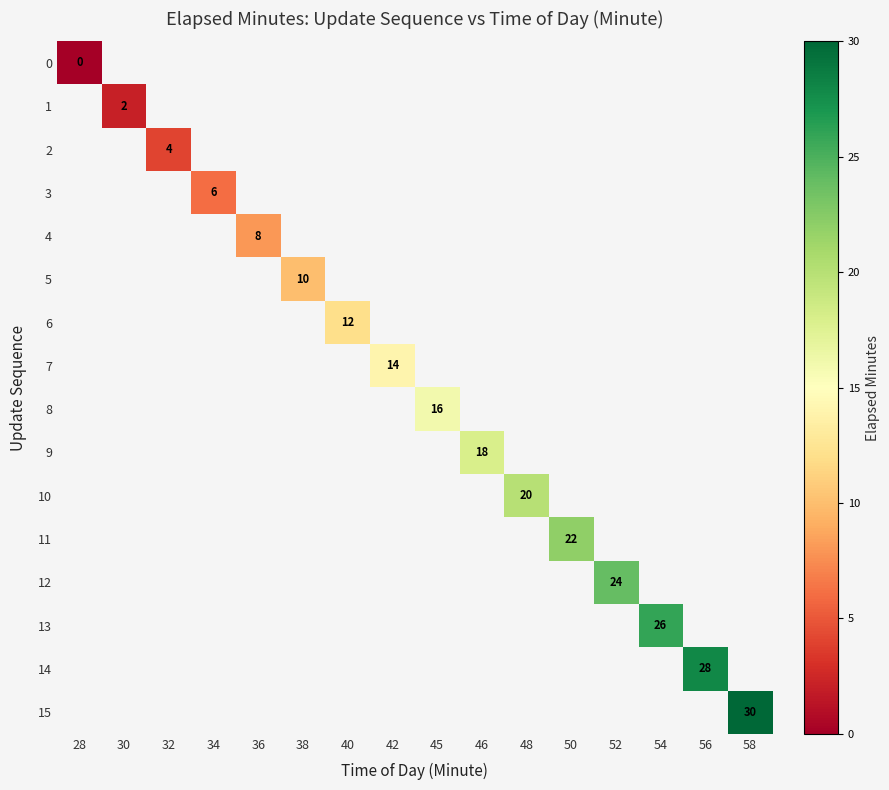

Count the number of data series in this chart.

16